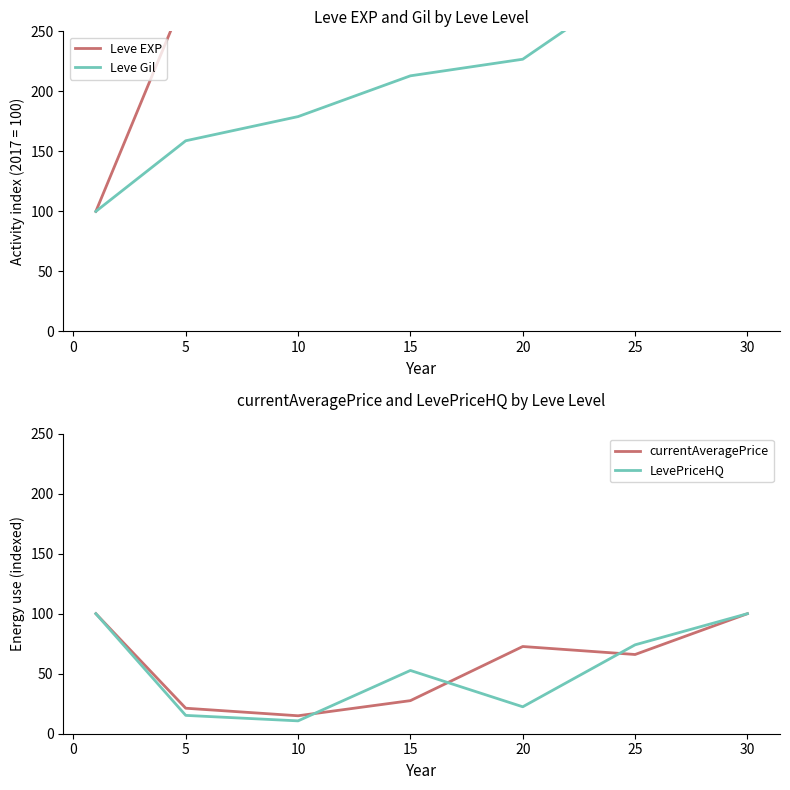

The currentAveragePrice series shows 7.8 at 15. True or false?

False